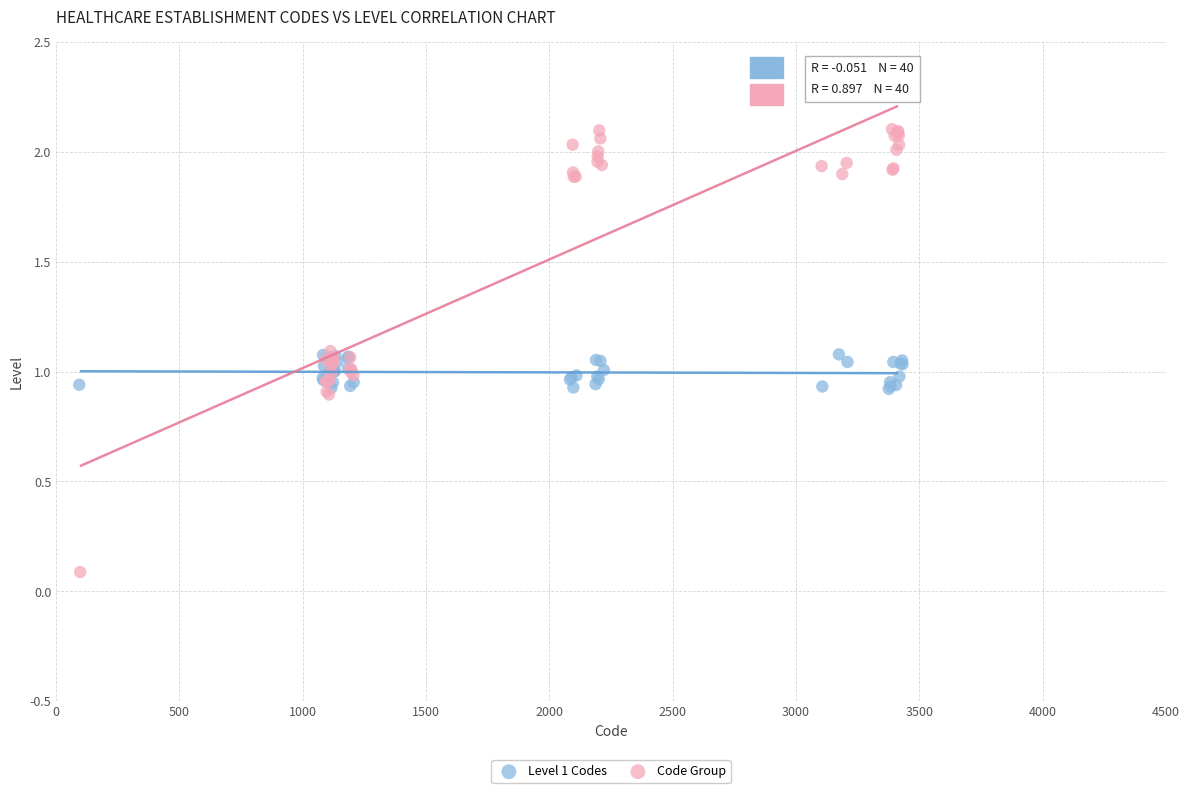

Which series has the widest spread of Y values?

Code Group